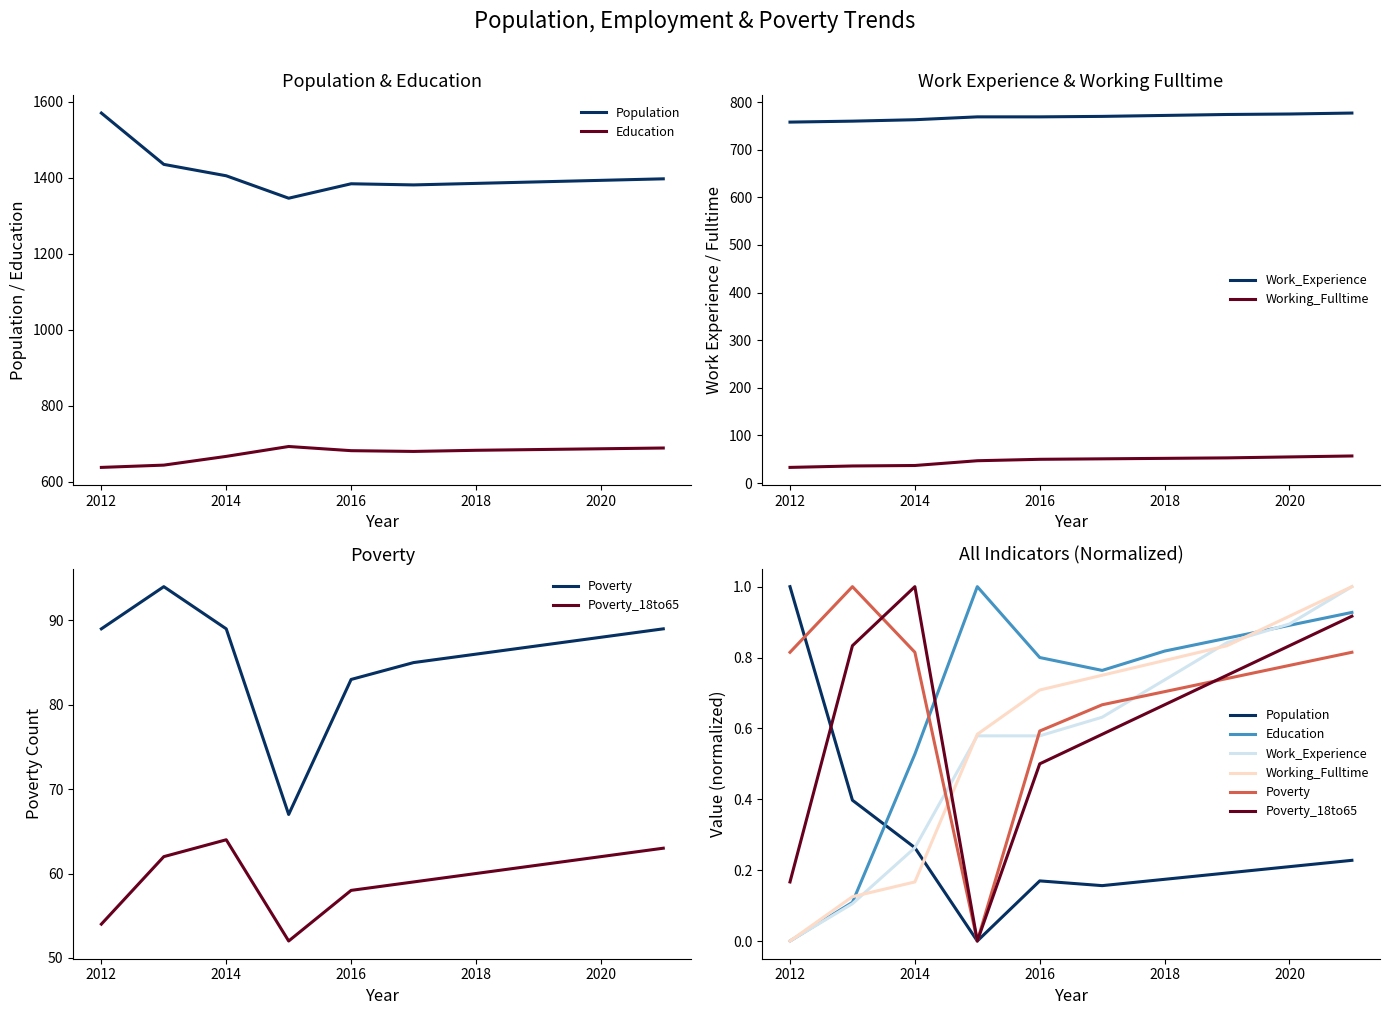

How many distinct data groups are displayed?

6